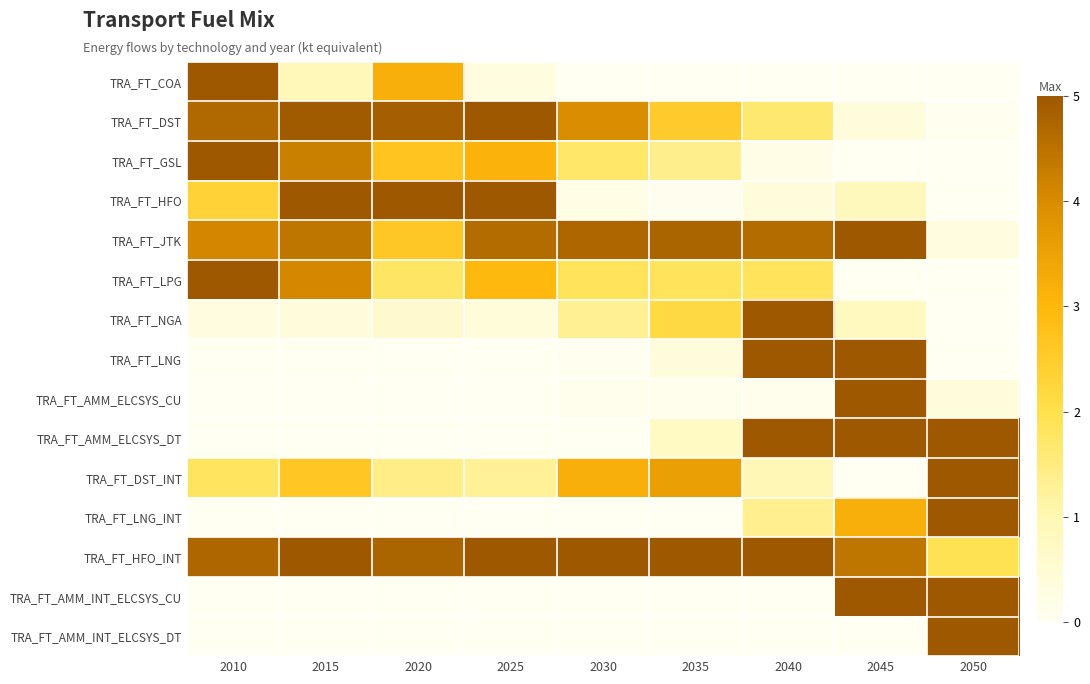

Which label corresponds to the largest value in the chart?

2010